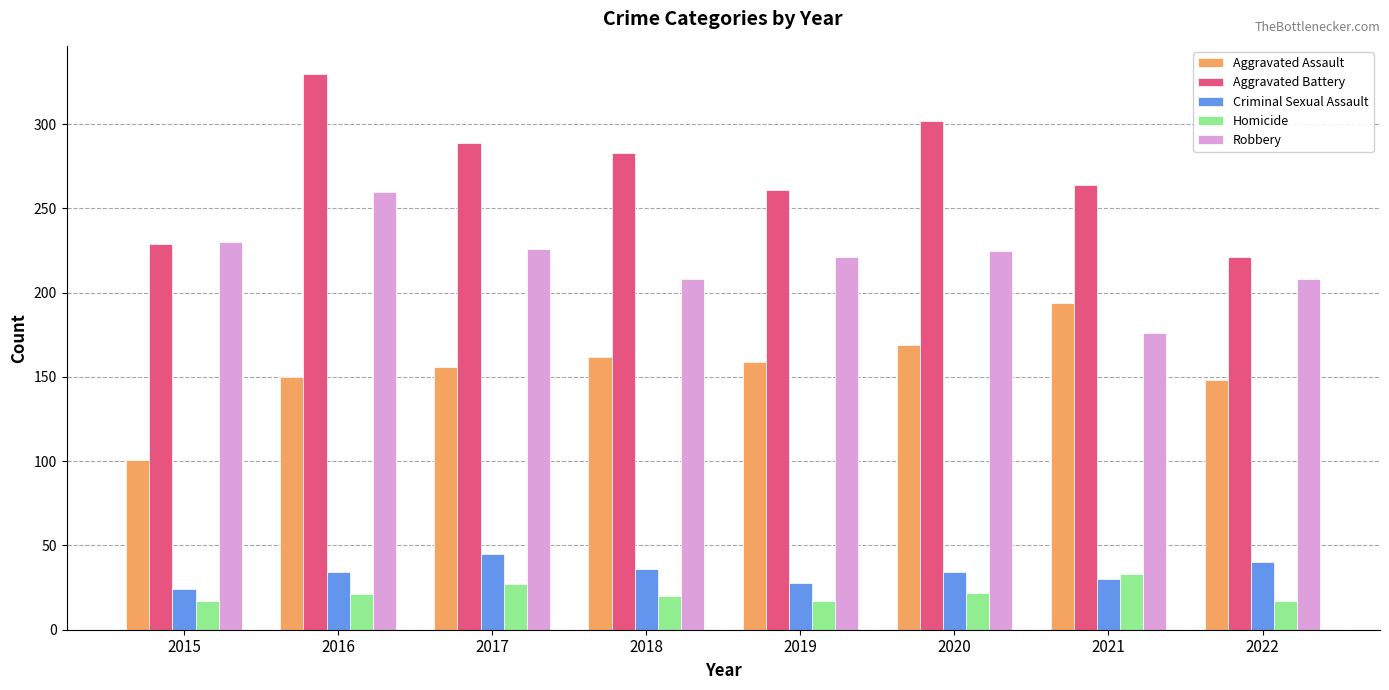

Is it true that Criminal Sexual Assault equals 25 at 2017?

False